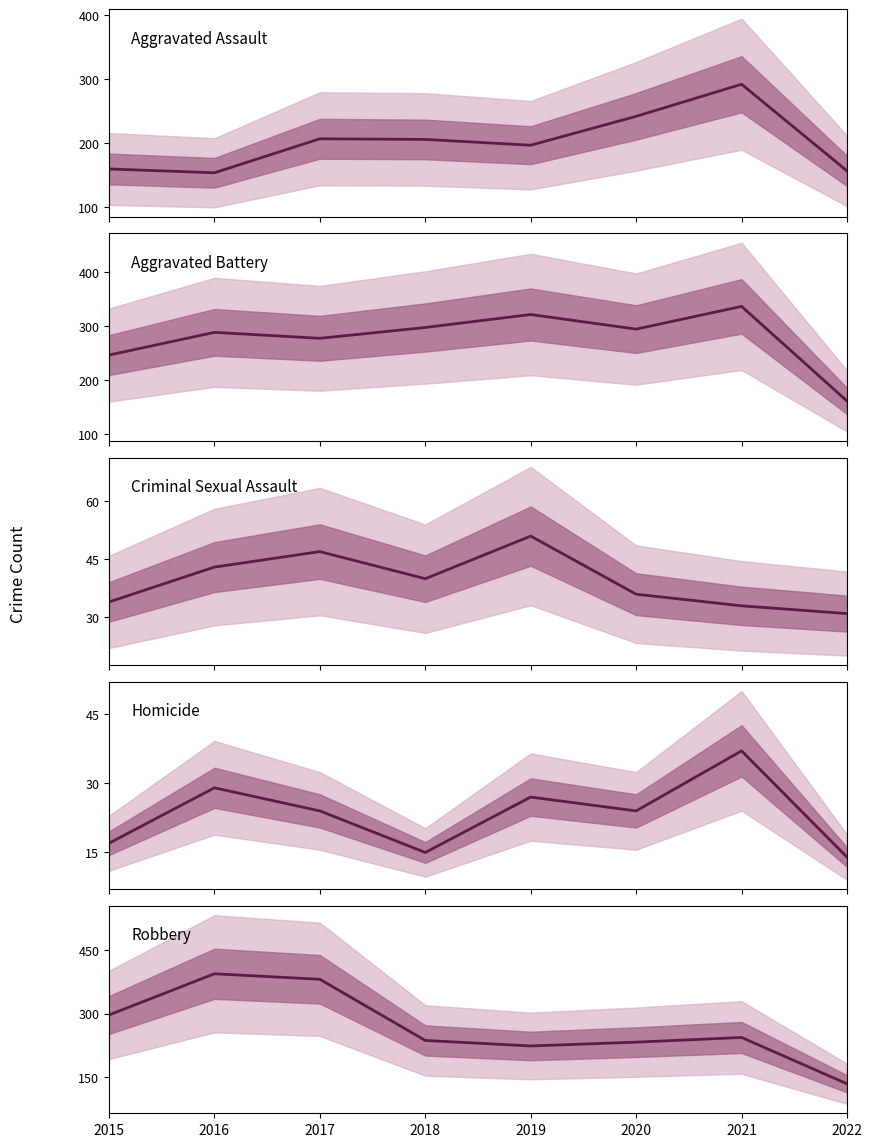

True or false: Robbery has a value of 416 at 2020.

False